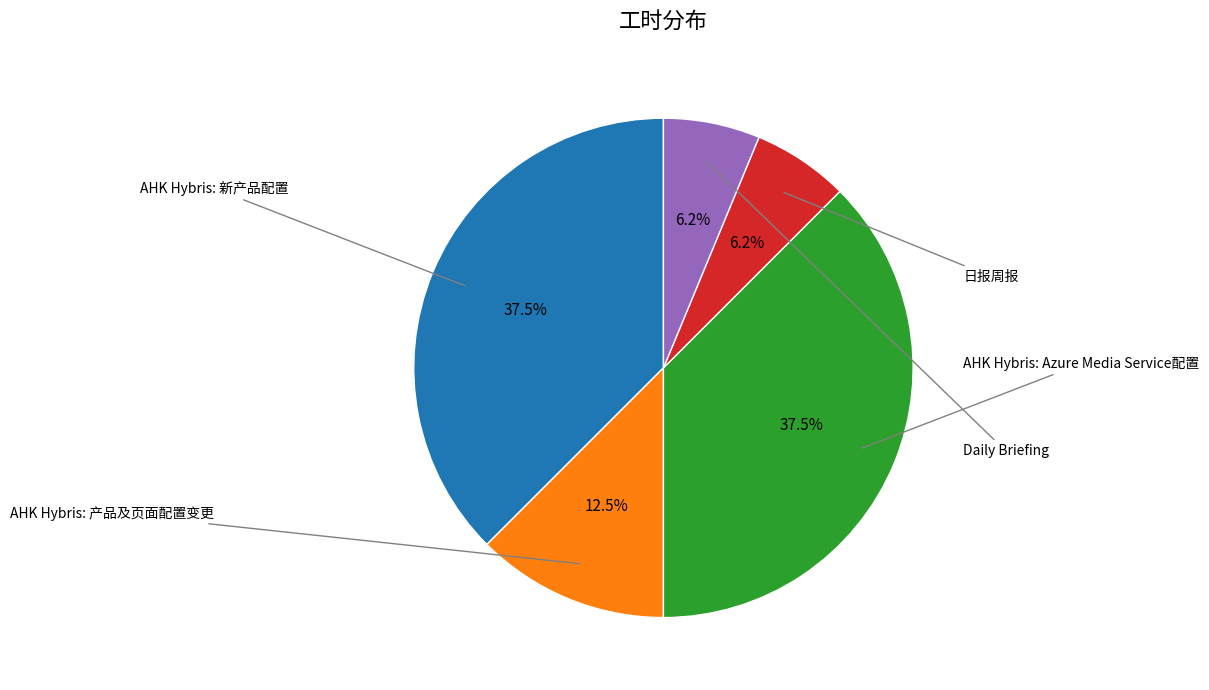

To the nearest percent, what percentage of the pie is 日报周报?

6%